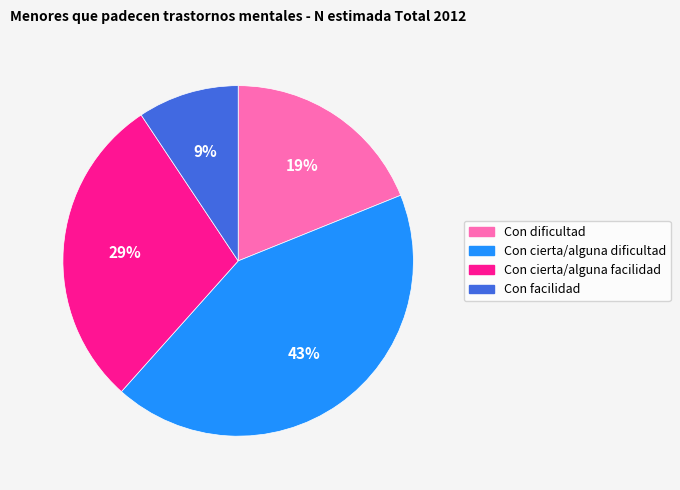

Do Con dificultad and Con cierta/alguna dificultad together represent more than half of the pie?

Yes